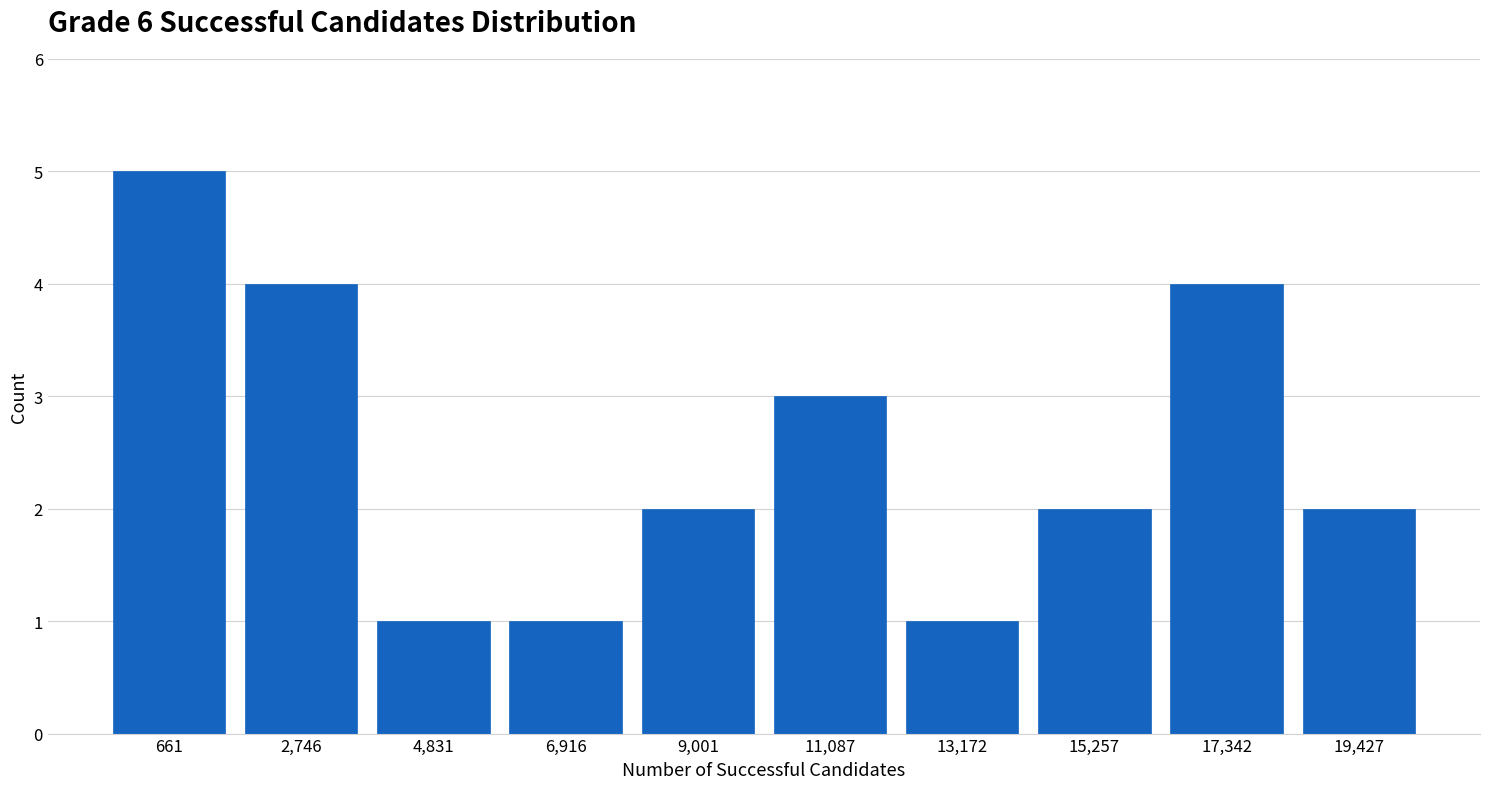

Reading right to left, transcribe all the data shown in this chart.

2	4	2	1	3	2	1	1	4	5